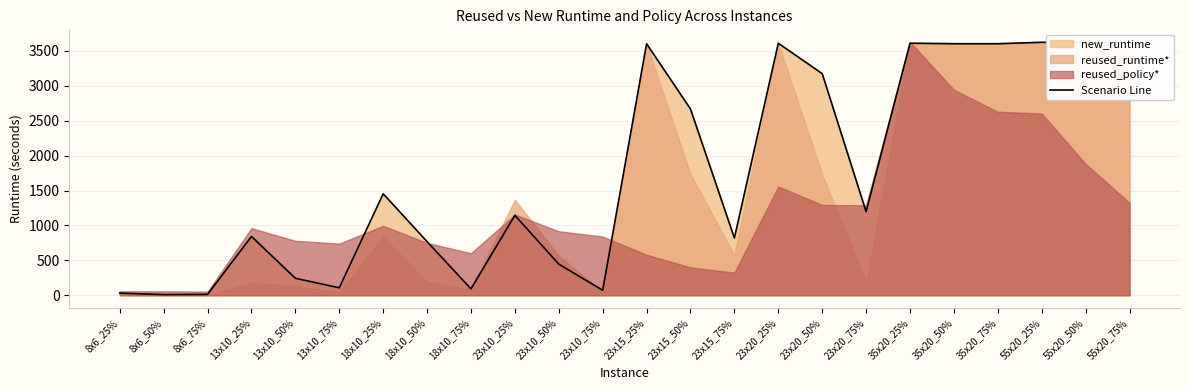

How many points are lower than both their immediate neighbors (excluding endpoints)?

7